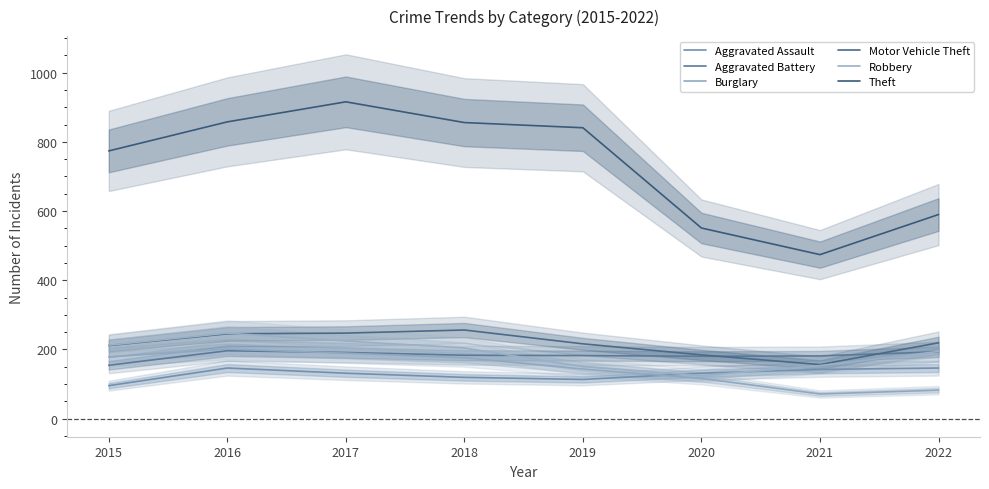

What is the difference between the Theft values at 2017 and 2020?

365